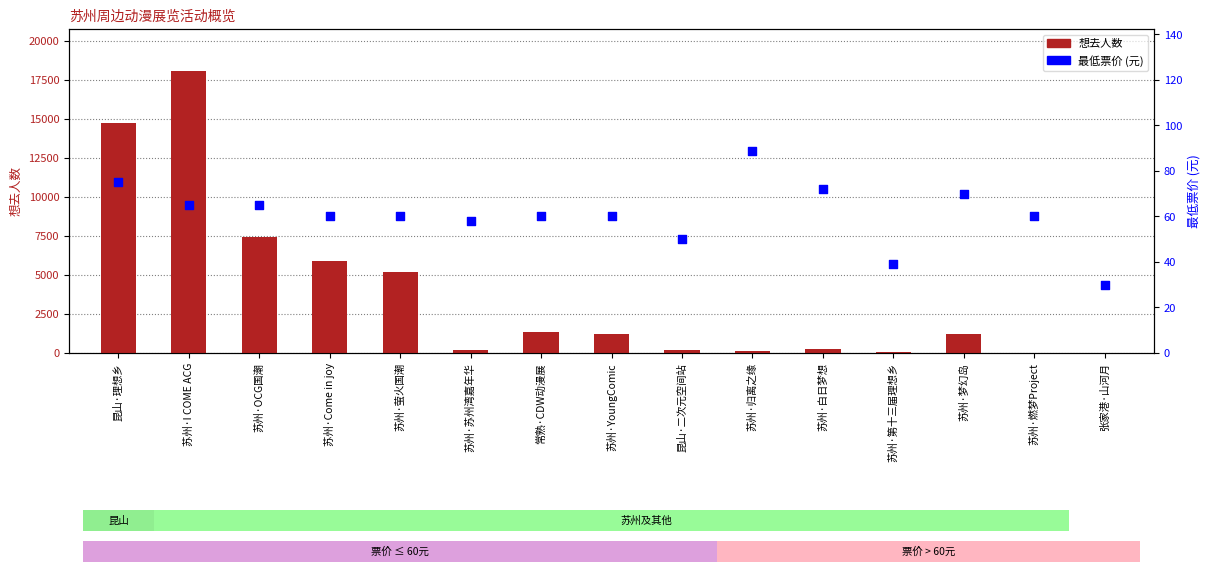

At which category is the sum across all series the highest?

苏州·I COME ACG